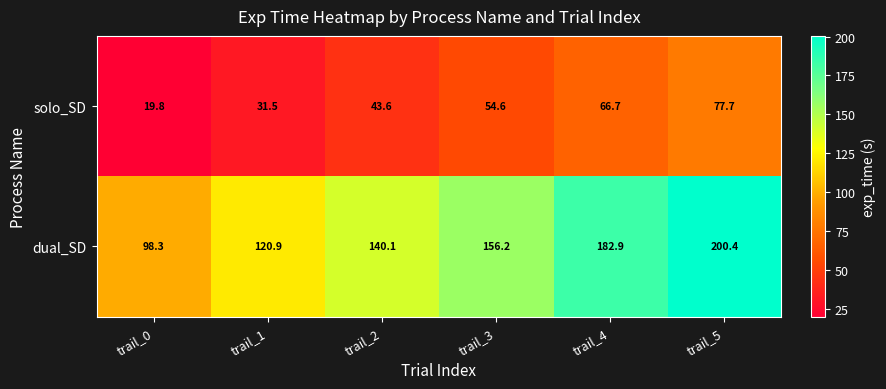

At which category is the sum across all series the highest?

trail_5